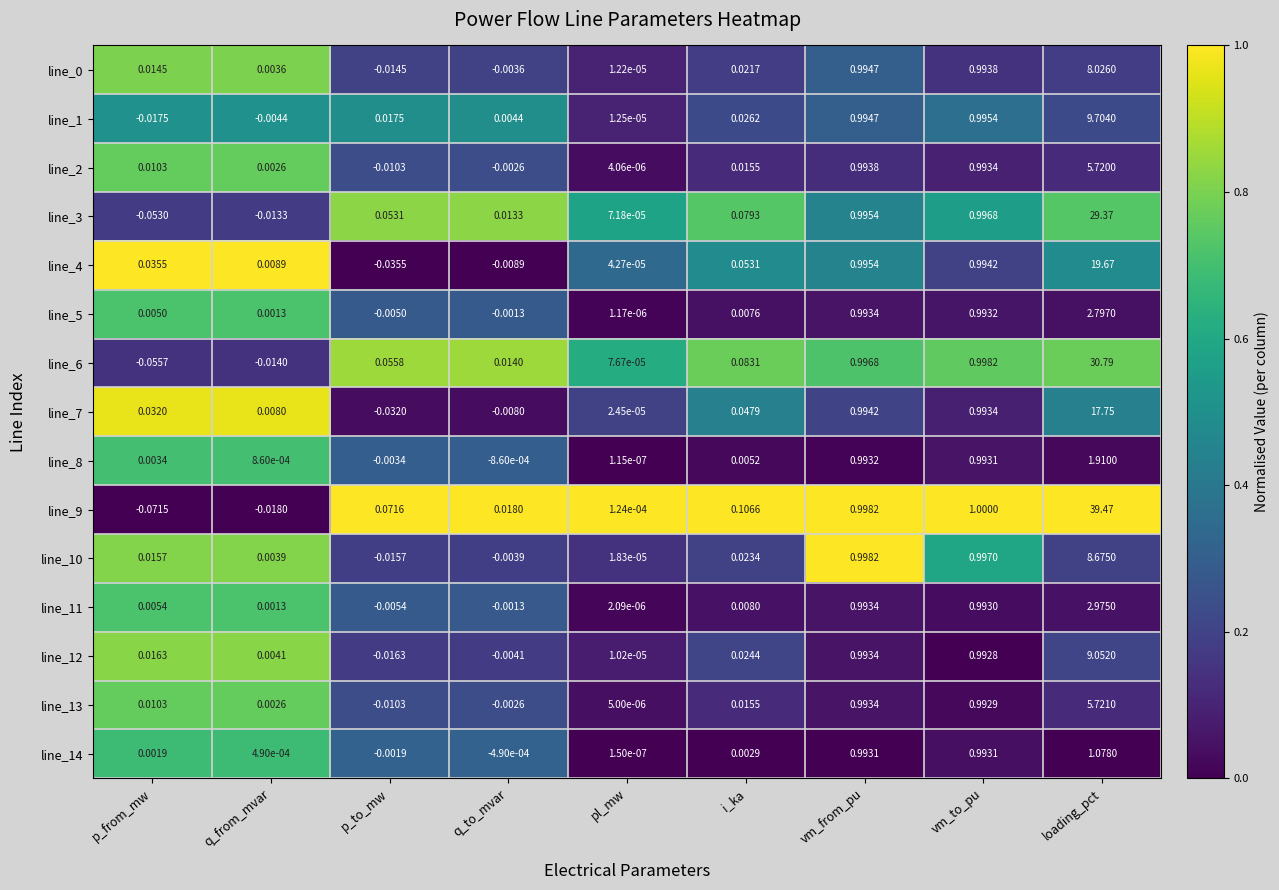

At which category is the sum across all series the highest?

loading_pct